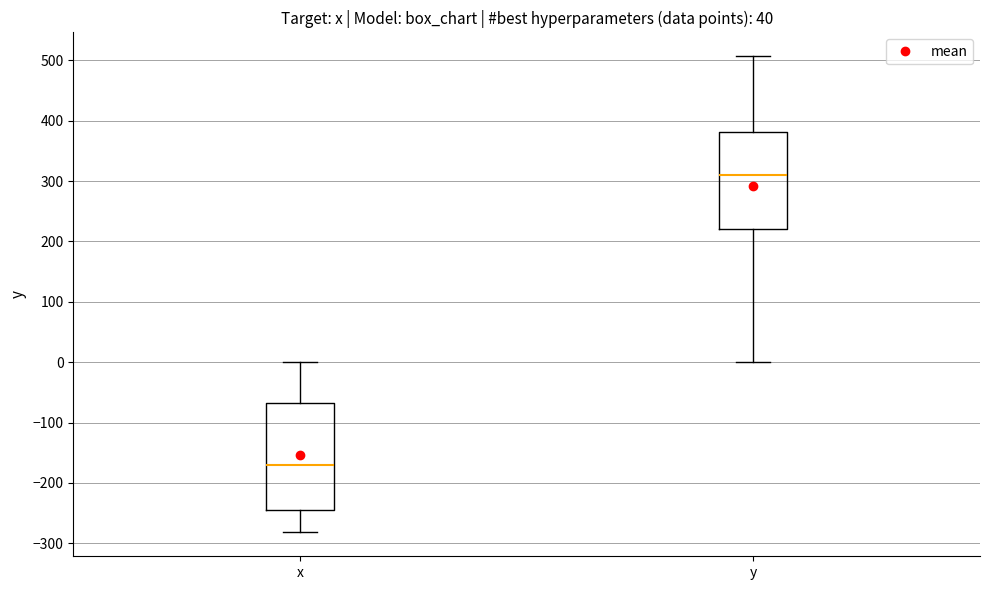

Where does the median line of the box for y sit on the y-axis? The values are not printed on the chart, so give them approximately, as read against the axis.

310